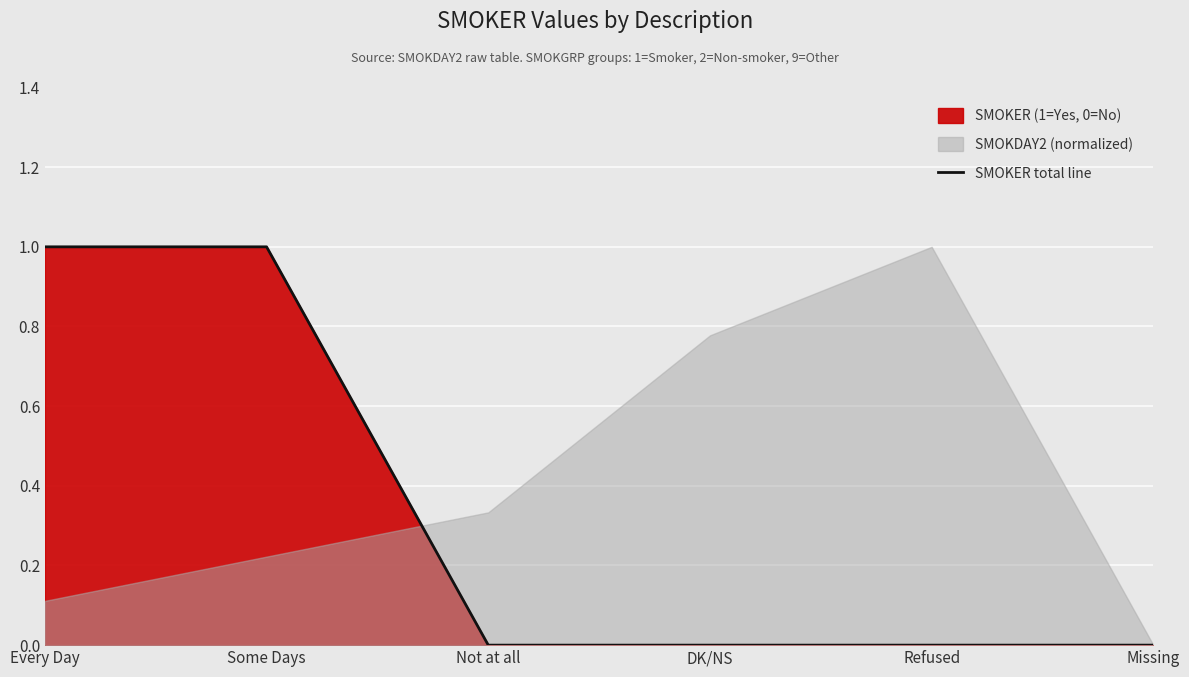

List the labels in order of value, smallest first.

Not at all, DK/NS, Refused, Missing, Every Day, Some Days